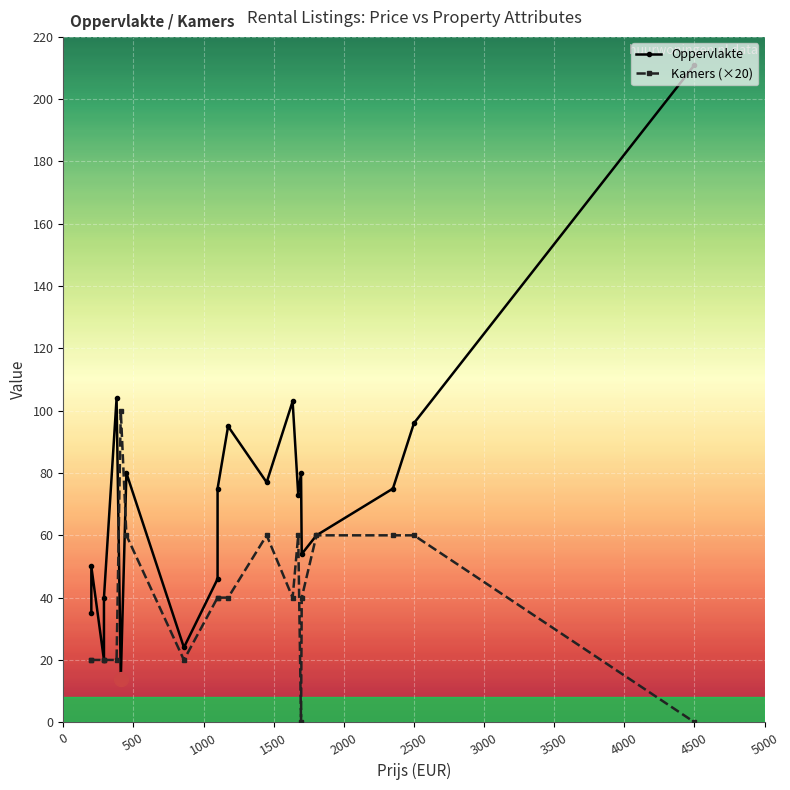

Reading right to left, list all the values displayed in this chart.

Oppervlakte: 211	96	75	60	54	80	73	103	77	95	75	46	24	80	14	104	40	20	50	35
Kamers (×20): 0	60	60	60	40	0	60	40	60	40	40	40	20	60	100	20	20	20	20	20